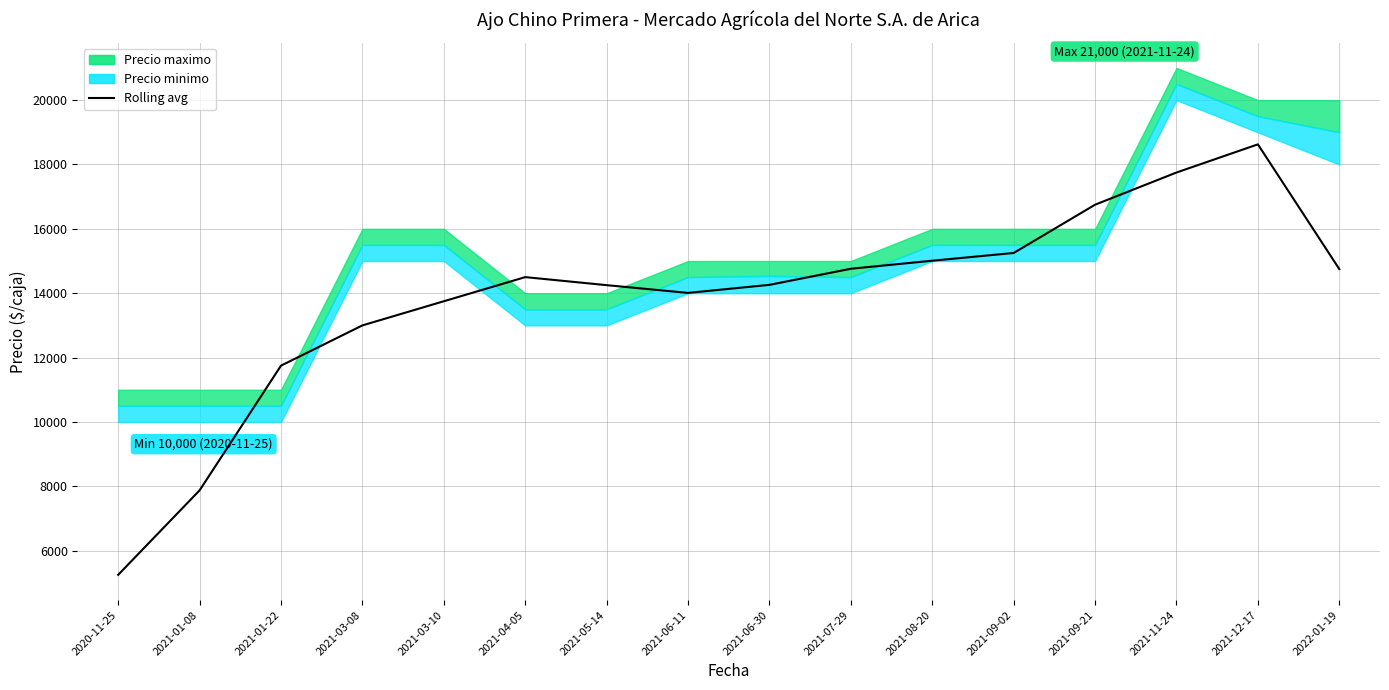

What is the difference between the maximum and second lowest values?

10750.0